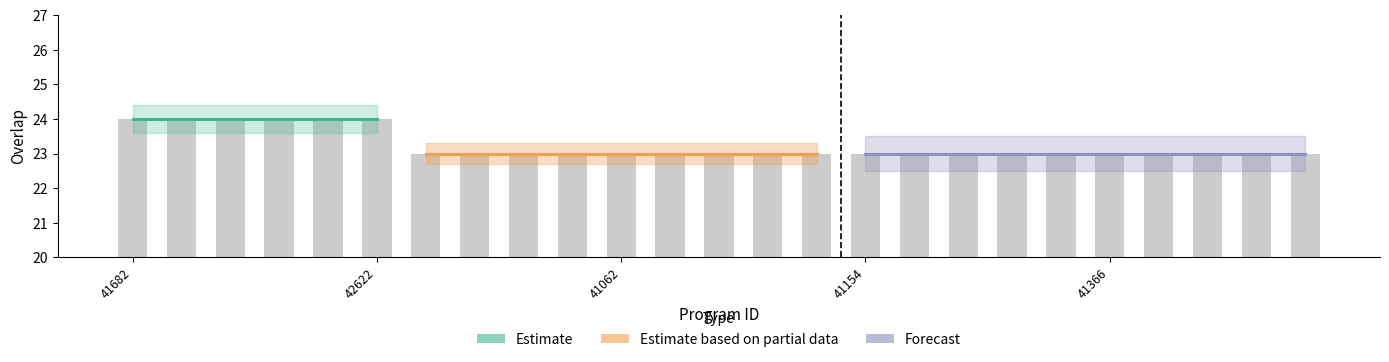

List the labels in order of value, smallest first.

41006, 41026, 41048, 41058, 41062, 41064, 41070, 41114, 41118, 41154, 41198, 41268, 41270, 41278, 41366, 41370, 41376, 41428, 41430, 41682, 41778, 41880, 41922, 42298, 42622